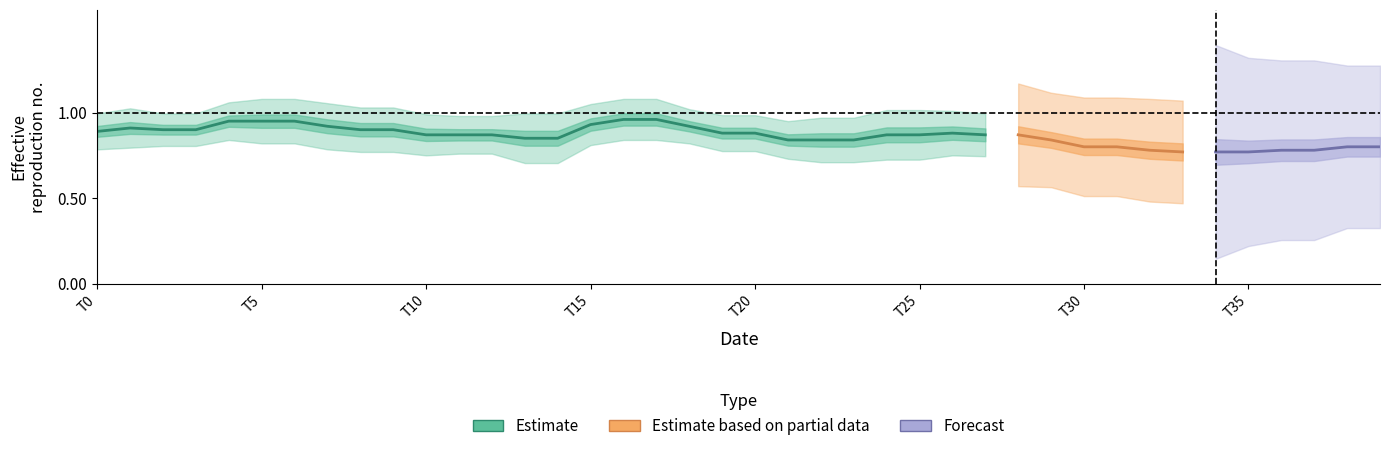

What is the label of the 4th point from the left?

3